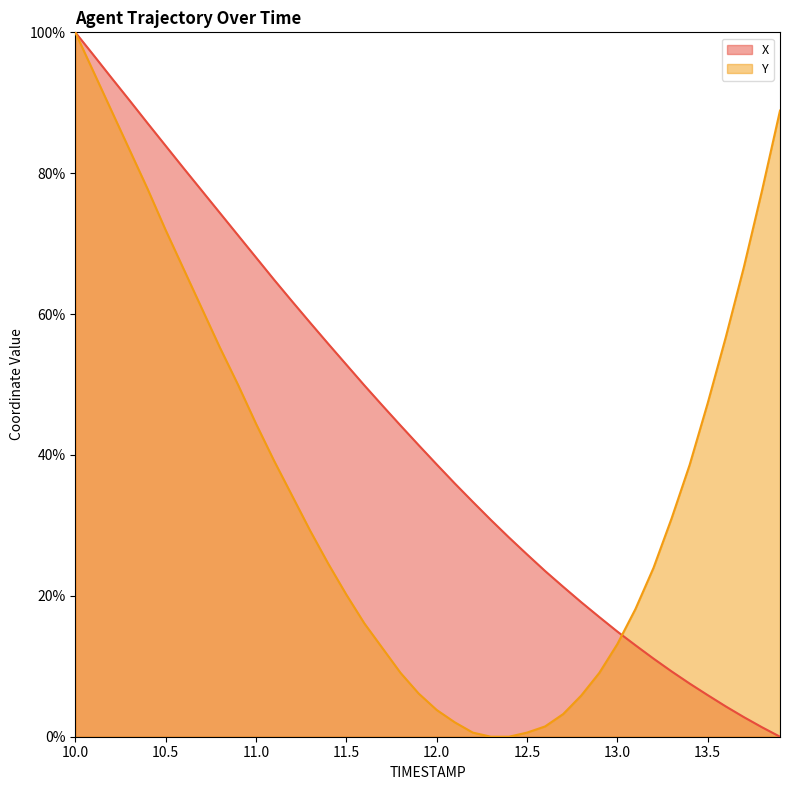

Is it true that Y equals 0.2 at 12.2?

False